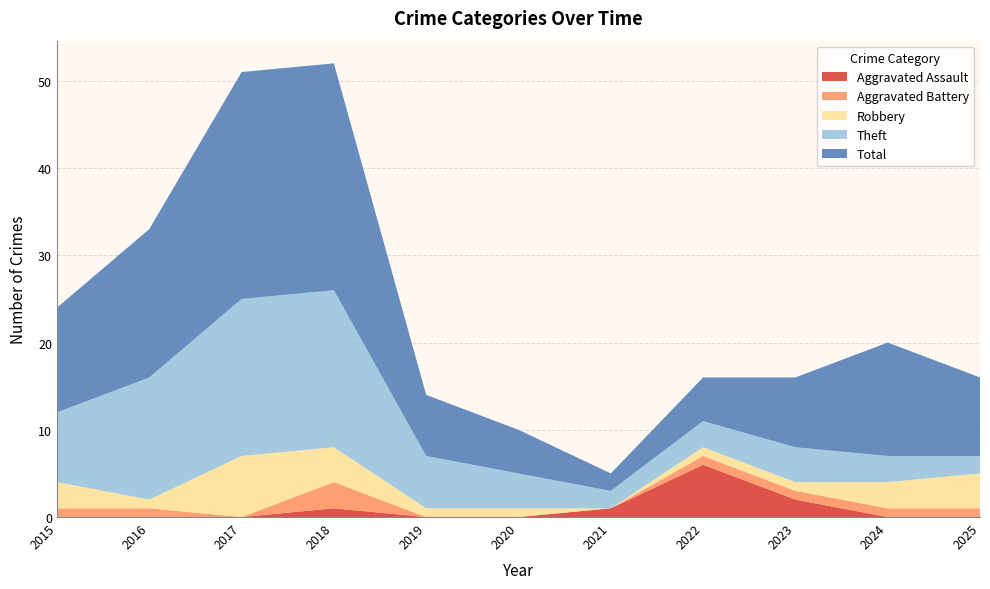

Reading right to left, transcribe all the data shown in this chart.

Aggravated Assault: 0	0	2	6	1	0	0	1	0	0	0
Aggravated Battery: 1	1	1	1	0	0	0	3	0	1	1
Robbery: 4	3	1	1	0	1	1	4	7	1	3
Theft: 2	3	4	3	2	4	6	18	18	14	8
Total: 9	13	8	5	2	5	7	26	26	17	12